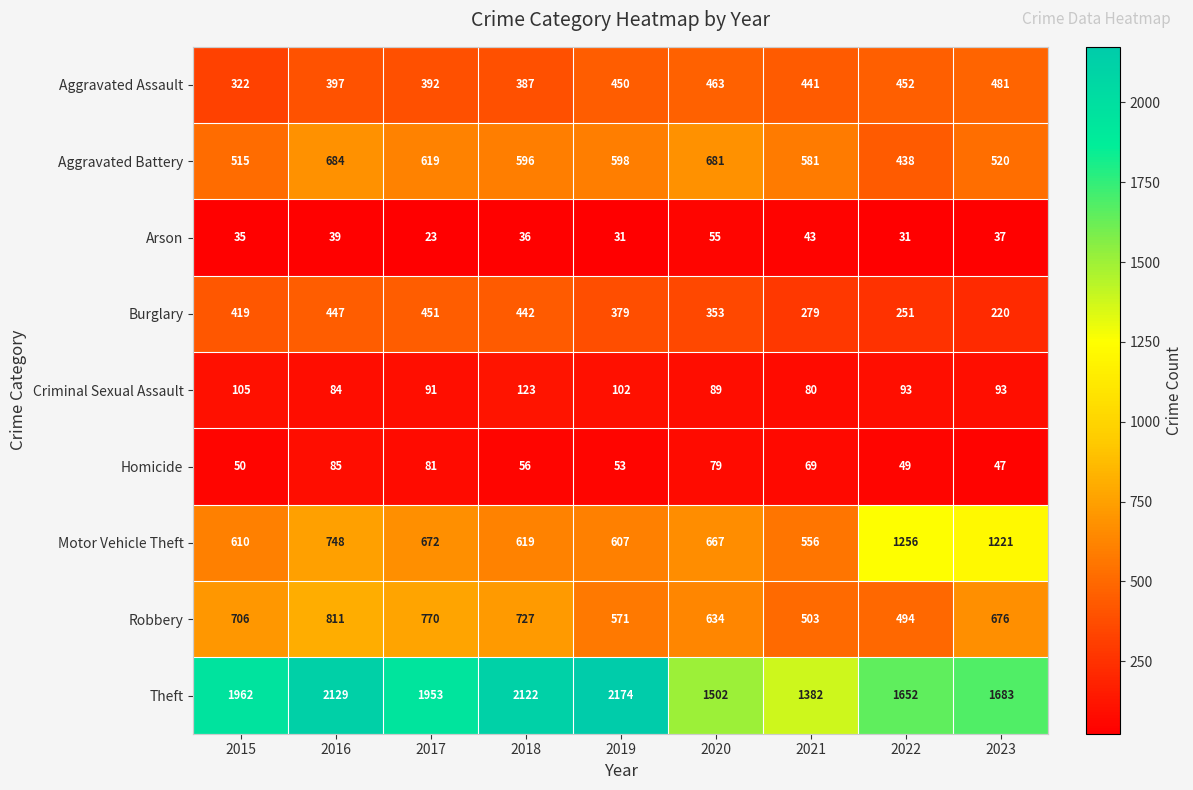

What is the maximum value shown in the chart?

2174